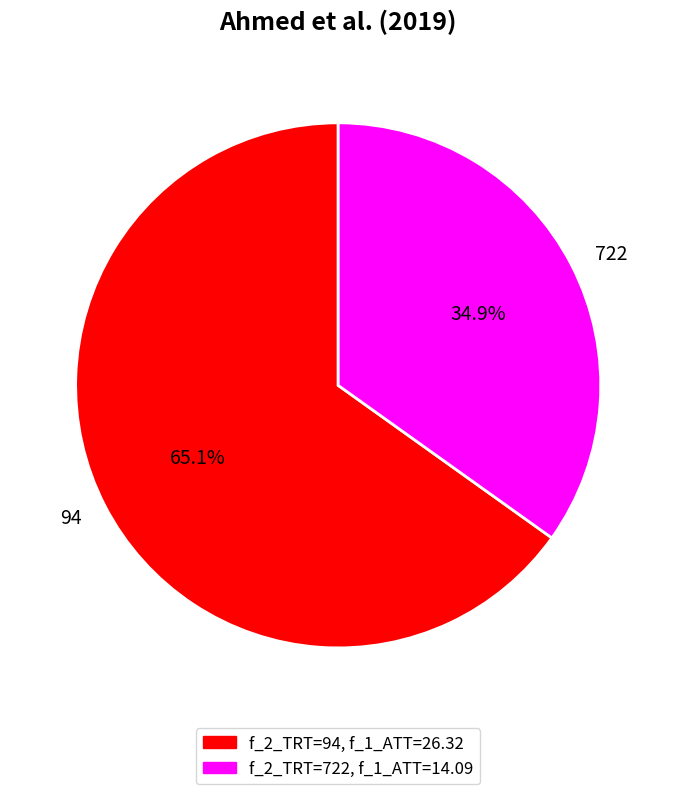

Which category accounts for the majority?

94